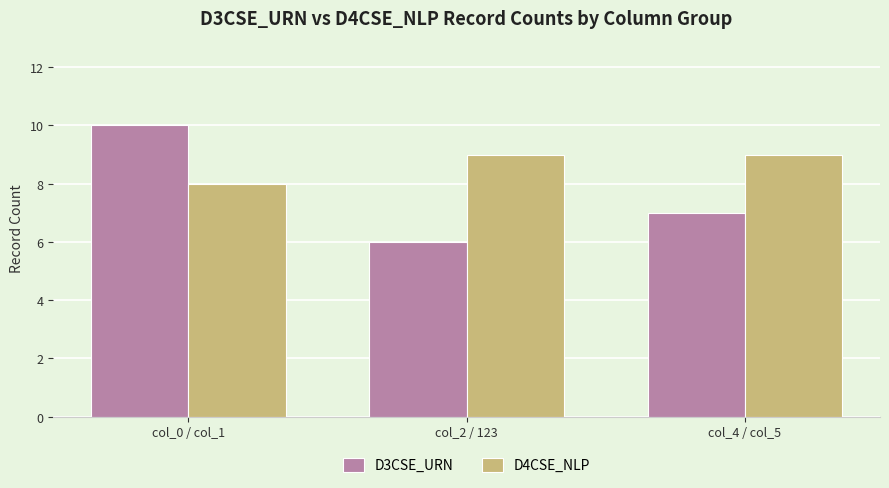

What position from the left is col_4 / col_5?

3